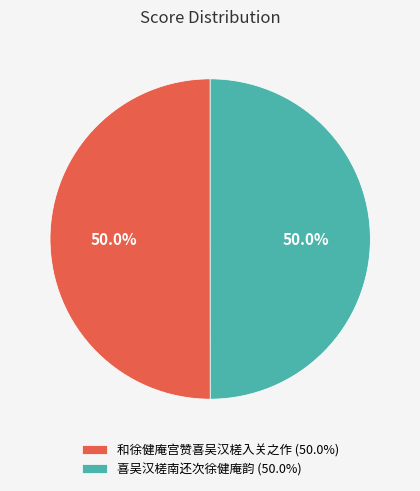

What percentage do 和徐健庵宫赞喜吴汉槎入关之作 (50.0%) and 喜吴汉槎南还次徐健庵韵 (50.0%) together represent?

100.0%